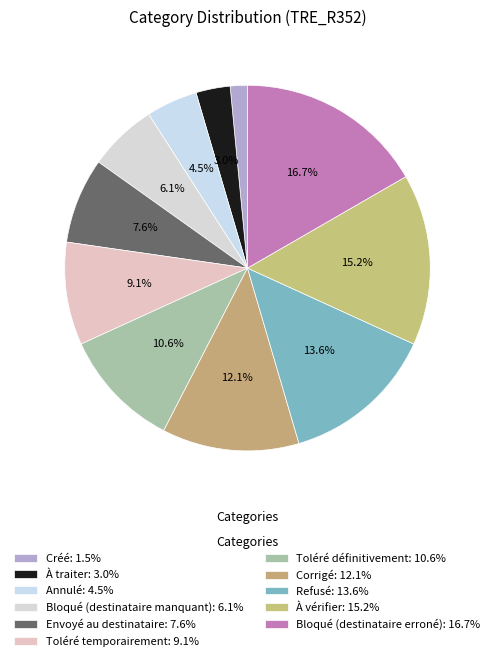

What portion of the pie excludes Bloqué (destinataire manquant)?

93.9%